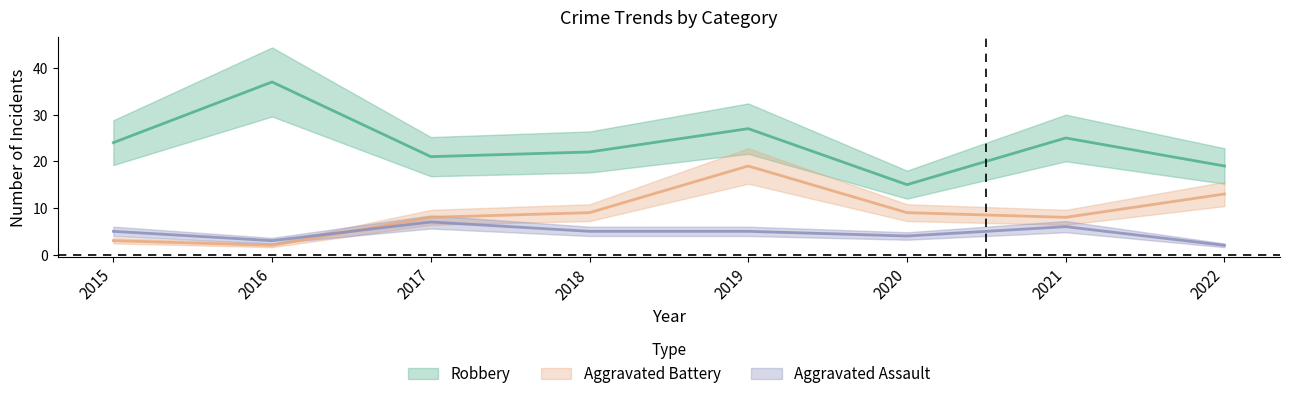

How many lines are shown in the chart?

3